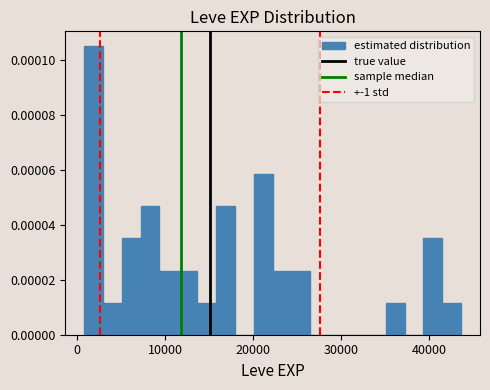

Read against the x-axis, roughly where is the centre of the tallest bar?

2000